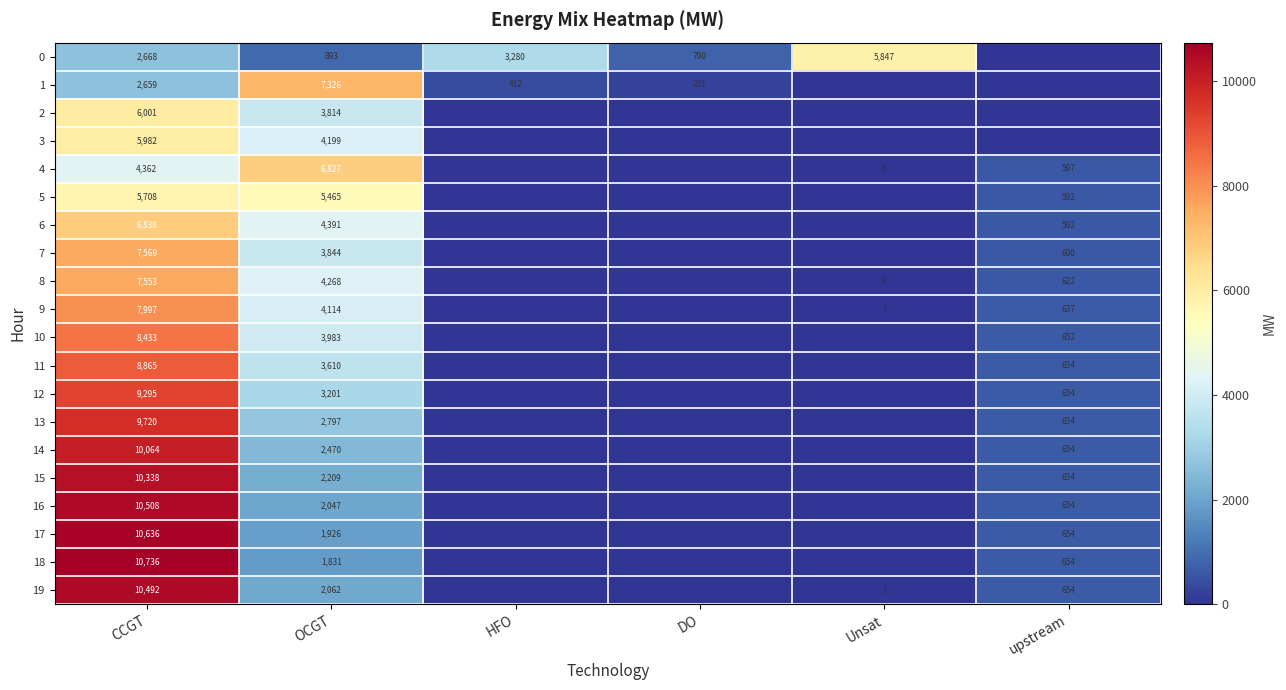

The value of 6 at OCGT is 6793. True or false?

False